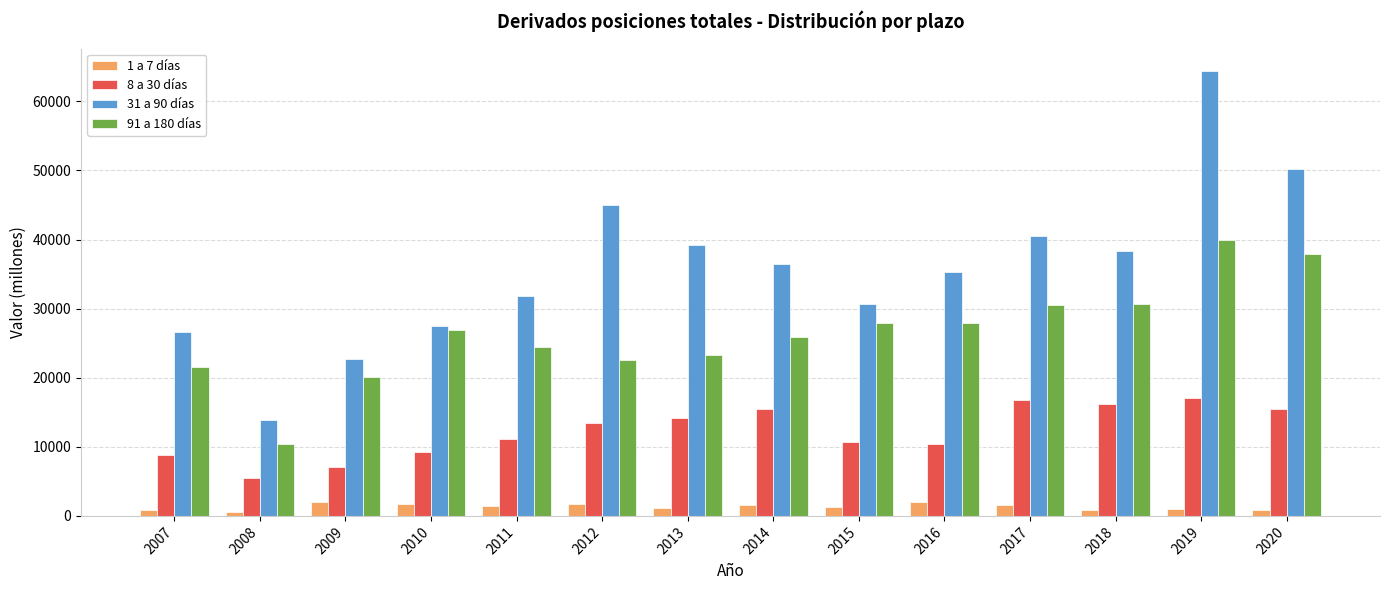

How many bars are there in total?

56